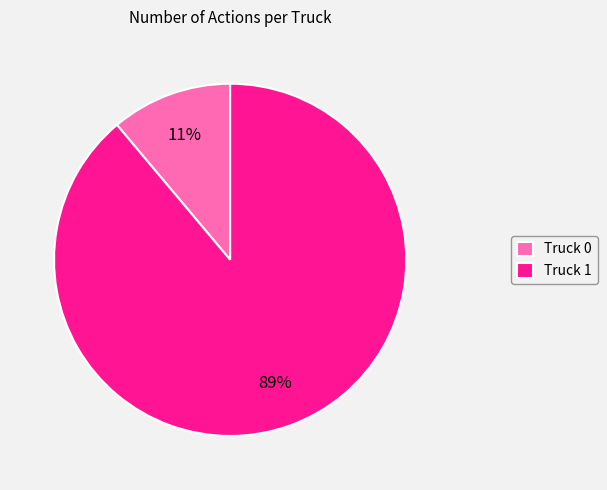

To the nearest percent, what is the average slice percentage?

50%